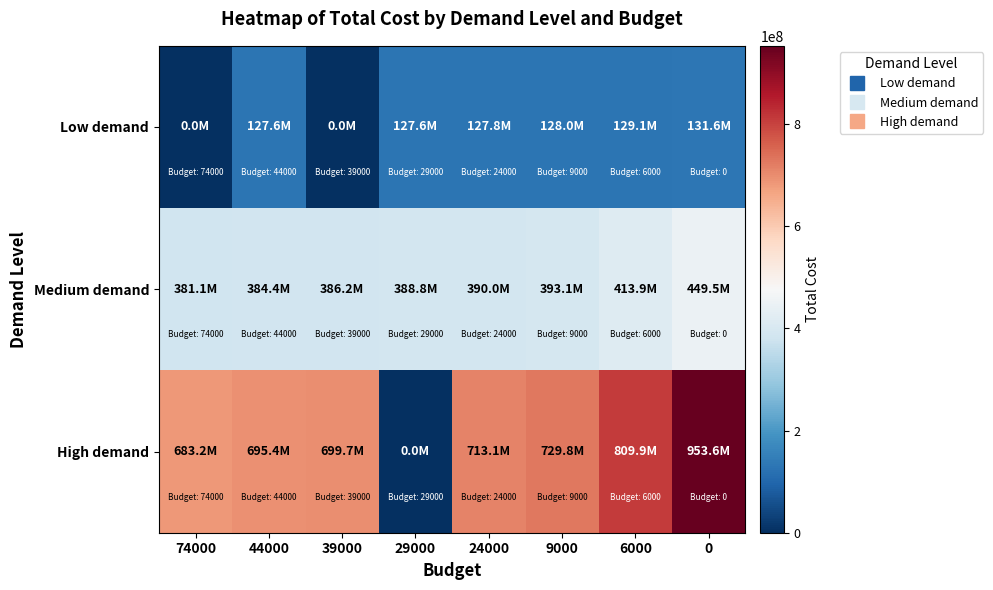

Reading right to left, transcribe all the data shown in this chart.

Low demand: 0=131642544.1	6000=129111076.9	9000=127983704.4	24000=127815498.2	29000=127607932.1	39000=0.0	44000=127554608.7	74000=0.0
Medium demand: 0=449519413.6	6000=413869552.2	9000=393099289.4	24000=389962785.9	29000=388765175.8	39000=386202229.6	44000=384445710.4	74000=381080810.9
High demand: 0=953629613.8	6000=809874570.7	9000=729807435.8	24000=713112192.2	29000=0.0	39000=699729488.3	44000=695438064.1	74000=683196392.3